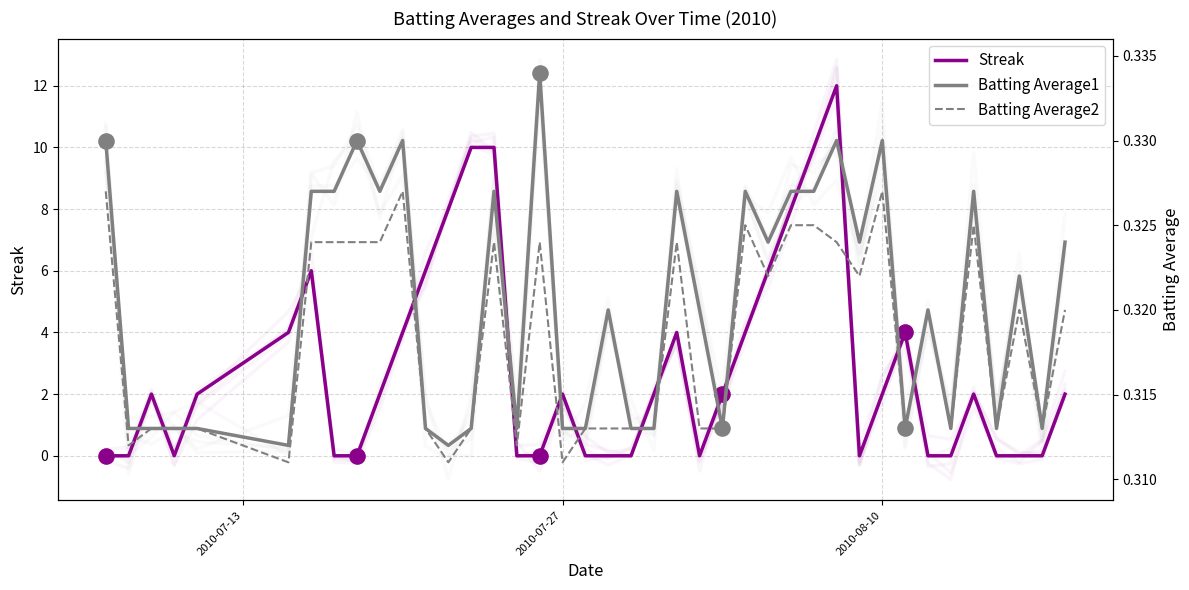

Which series reaches the maximum Y coordinate?

Streak